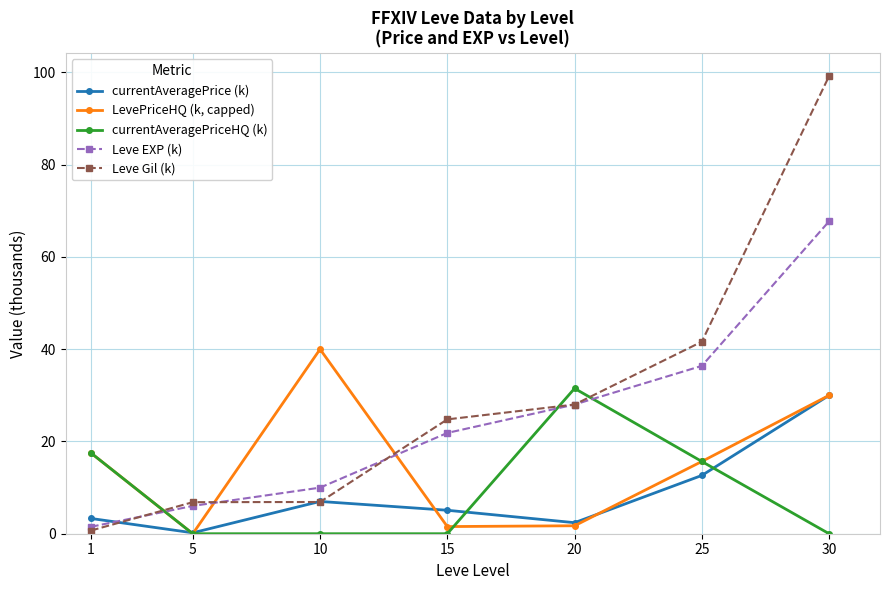

Which series has the largest total across all categories?

Leve Gil (k)